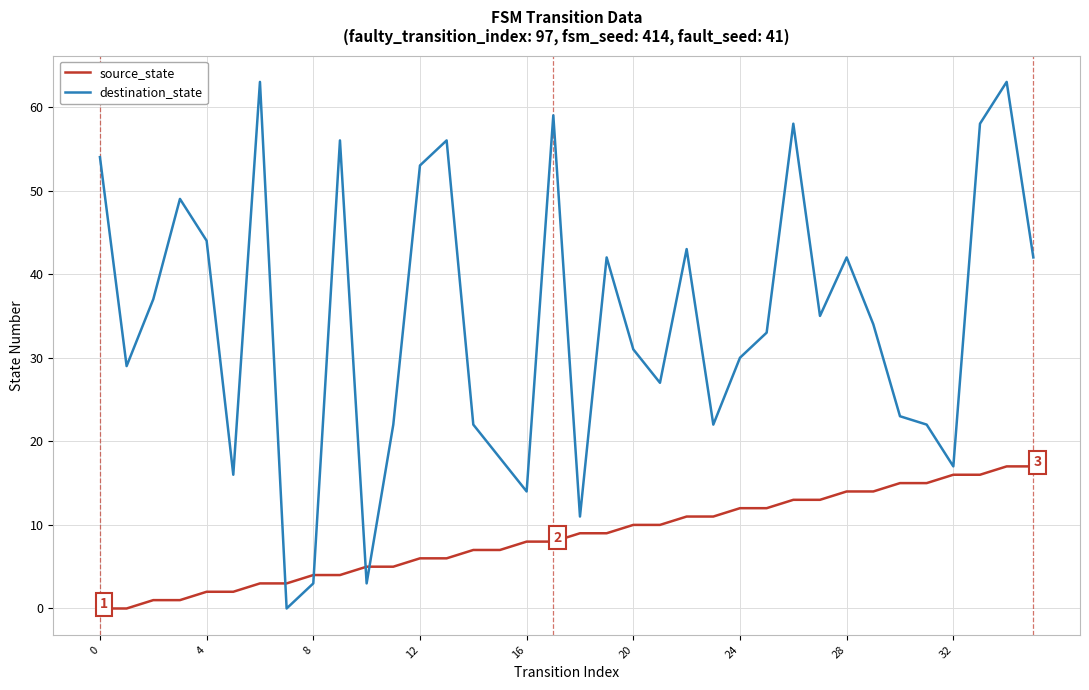

What is the sum of all destination_state values?

1231